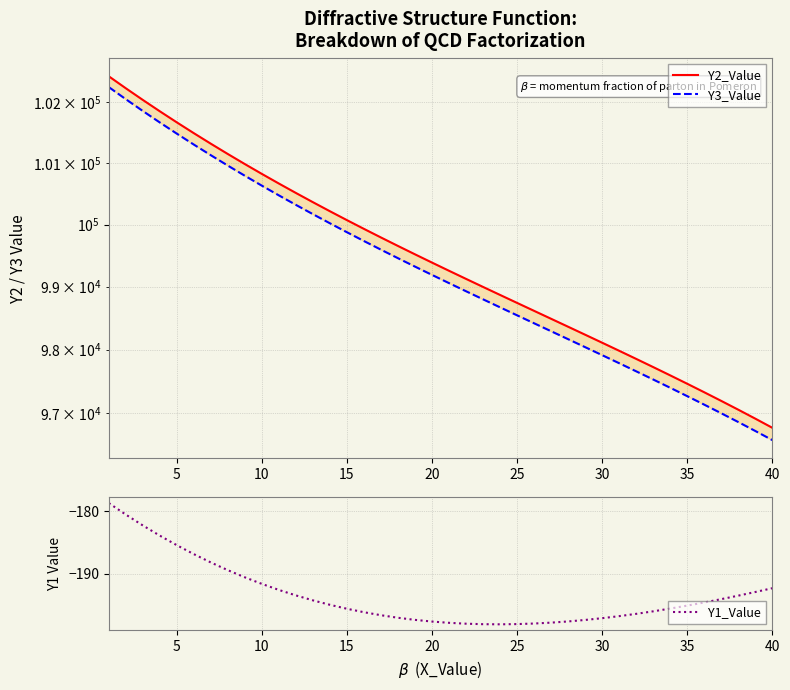

What is the highest value of the Y1_Value series?

-178.7